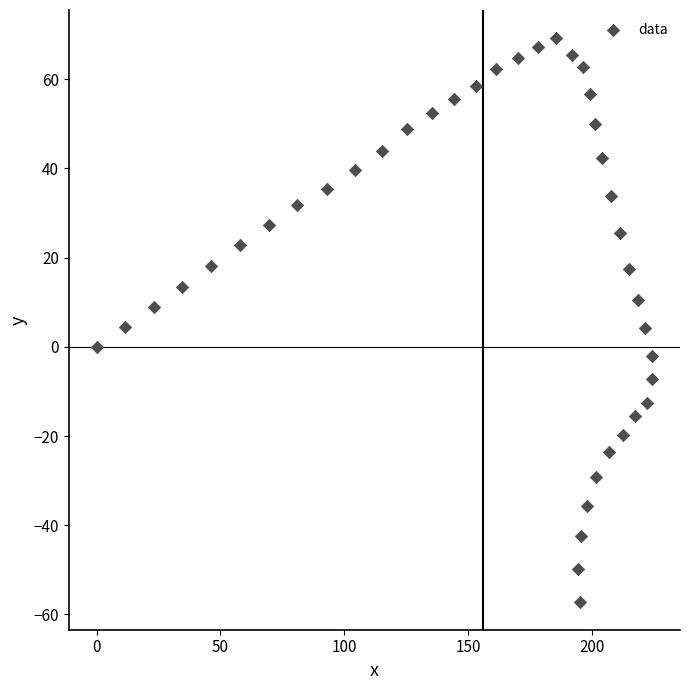

What is the range of Y values (max minus min)?

126.3